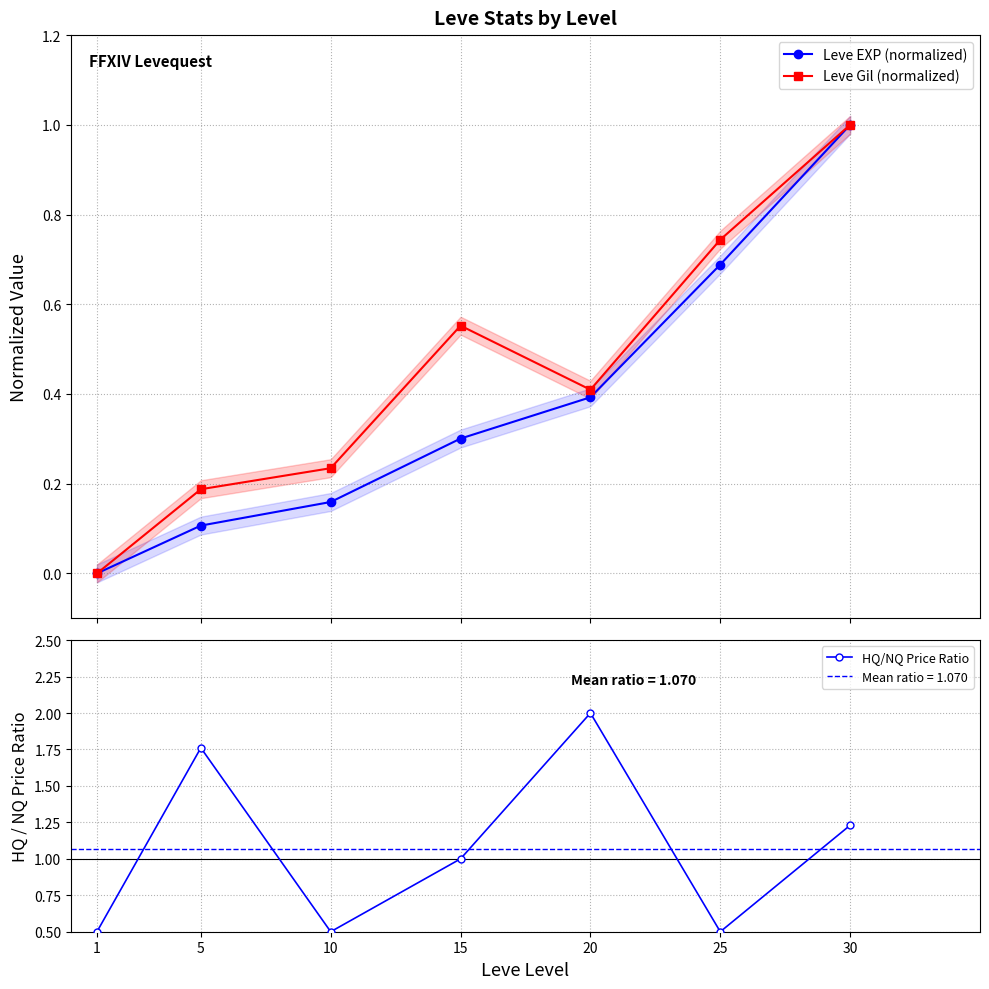

How many values in the HQ/NQ Price Ratio series are below 1?

3